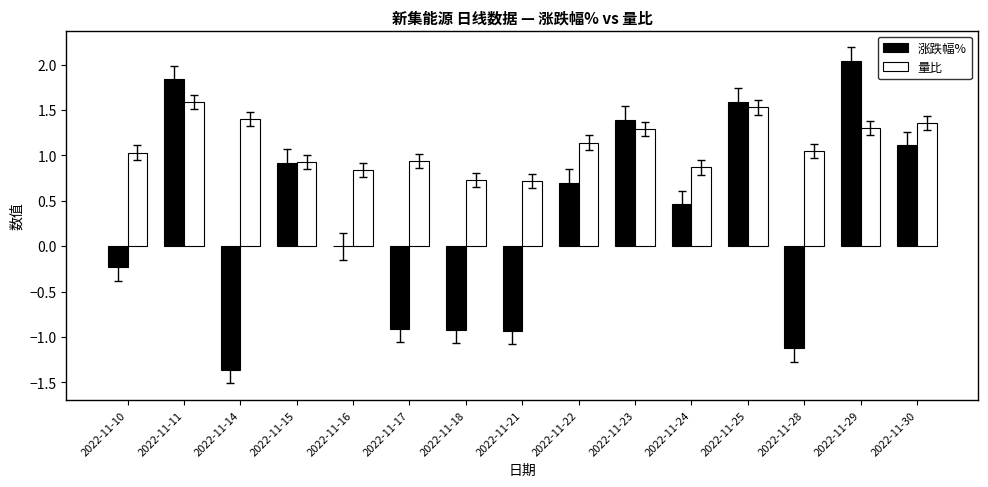

Which series has the widest spread of values?

涨跌幅%